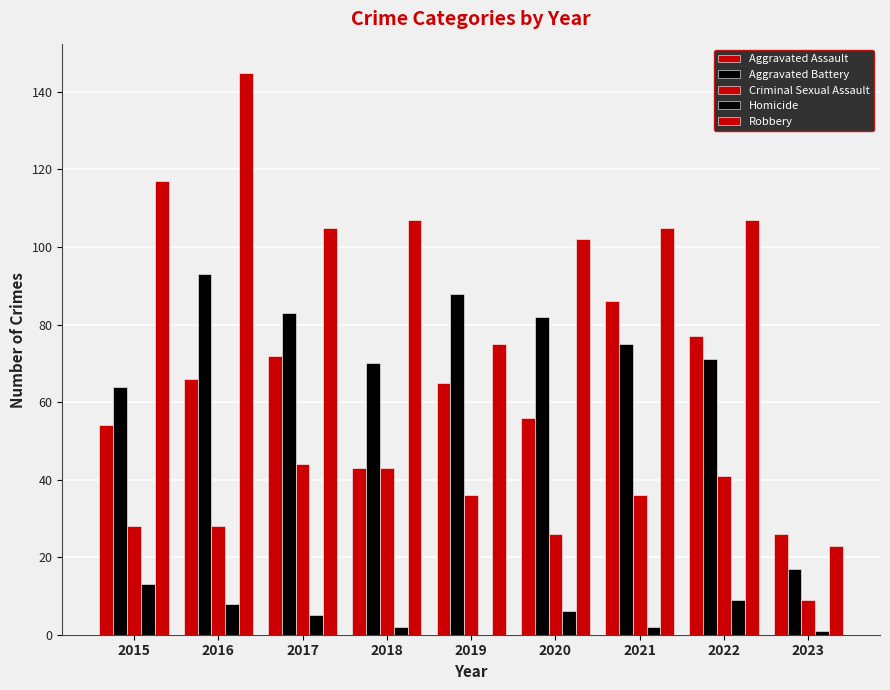

How many distinct data groups are displayed?

5